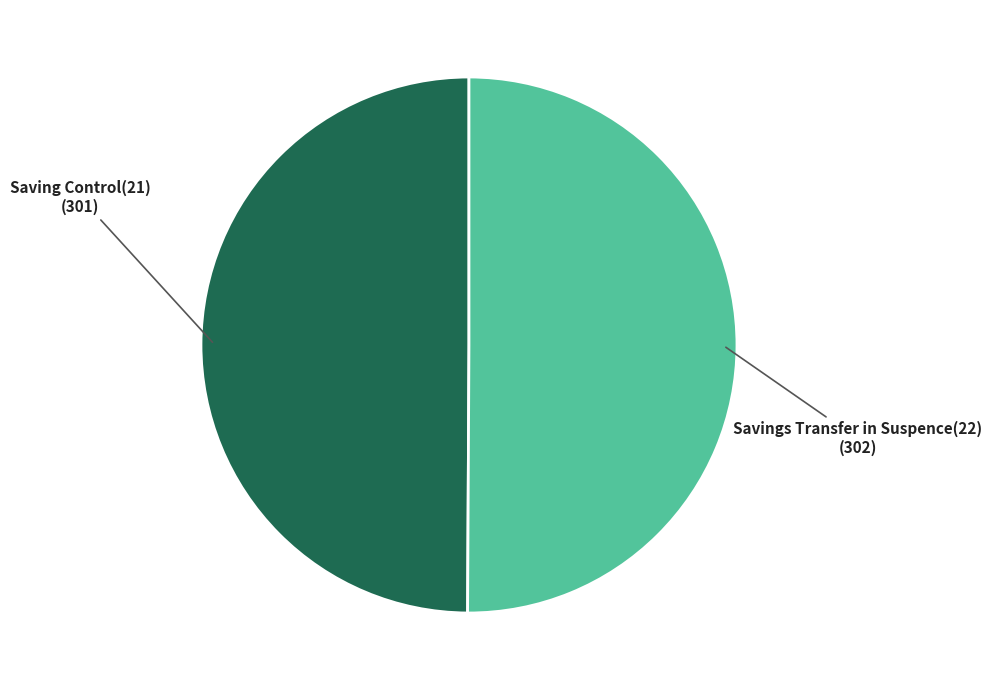

The Saving Control(21) slice represents 35% of the pie. True or false?

False